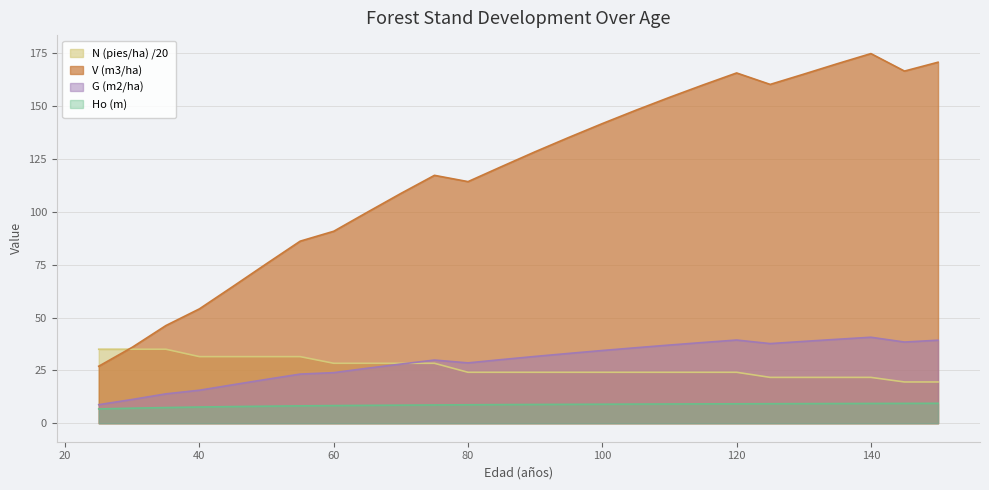

How many values in the G (m2/ha) series are below 31?

13